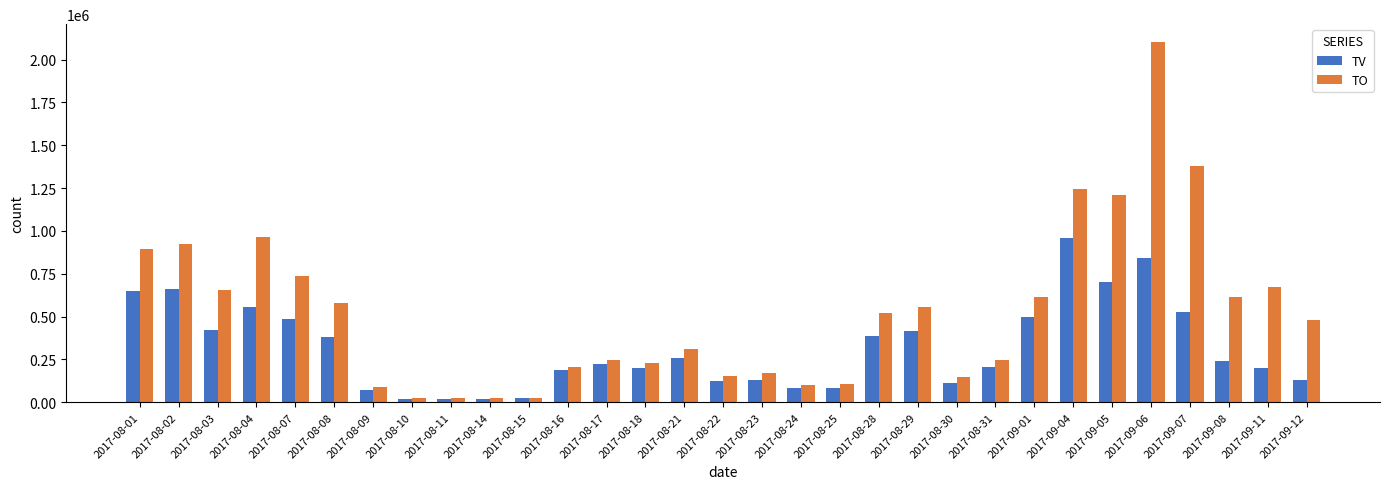

Count the number of data series in this chart.

2